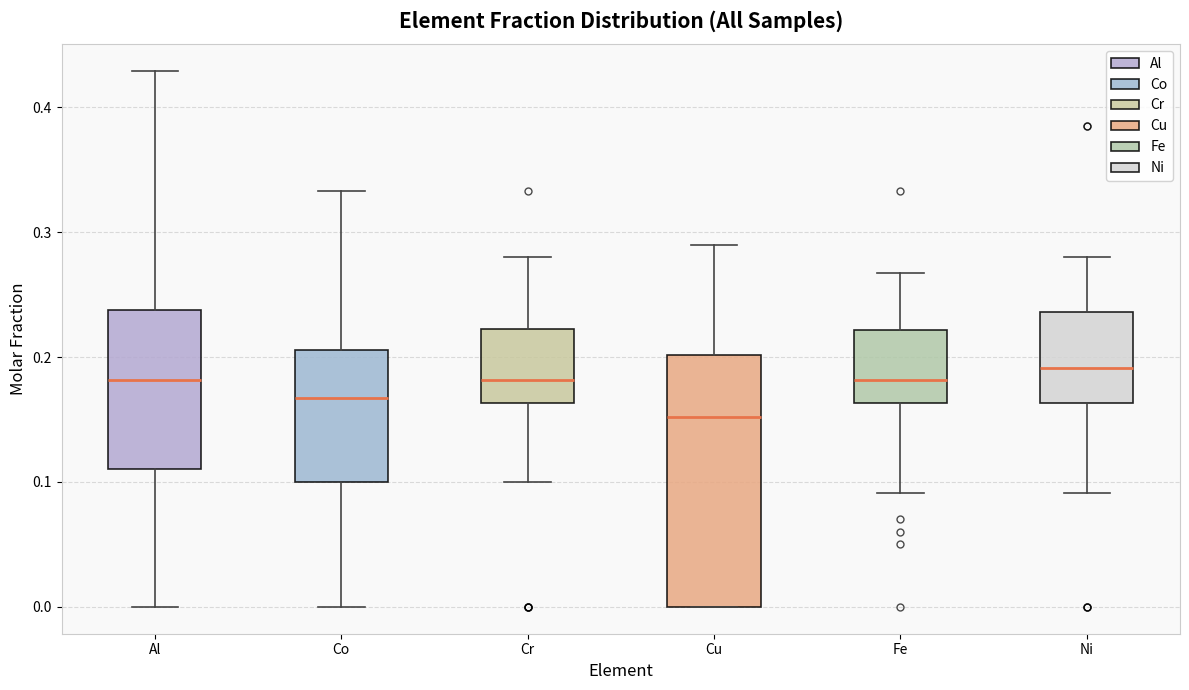

Comparing the boxes themselves (not the whiskers), which one is the tallest?

Cu